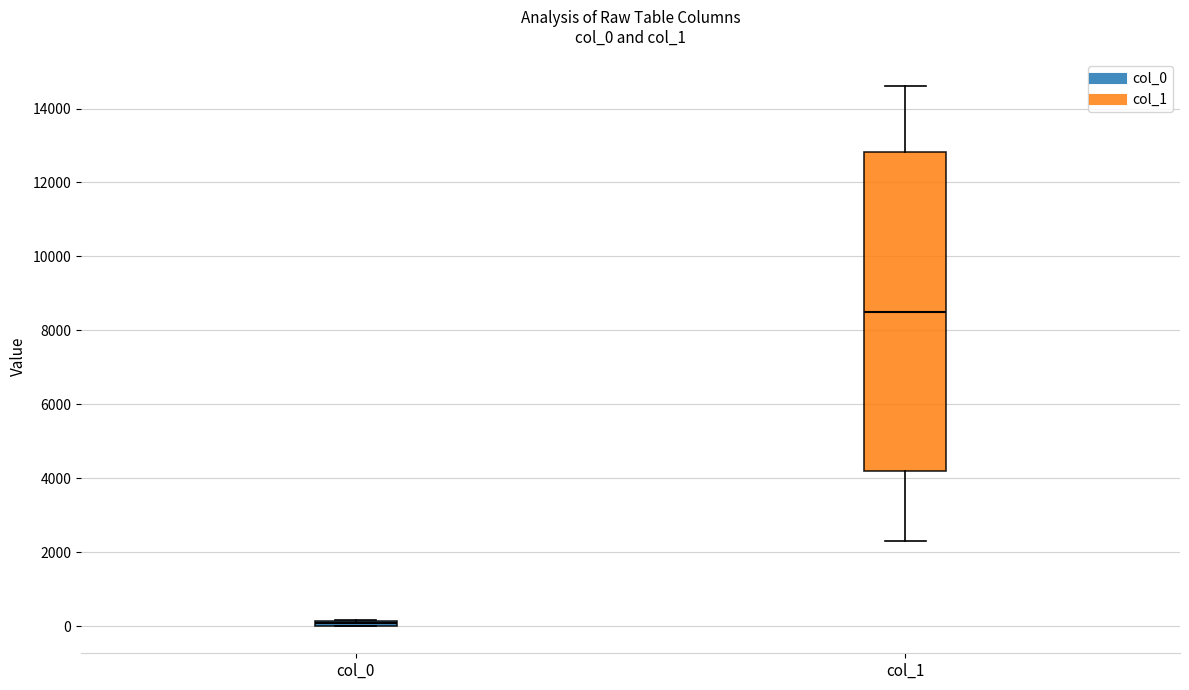

Which box is the tallest, from its lower edge to its upper edge?

col_1